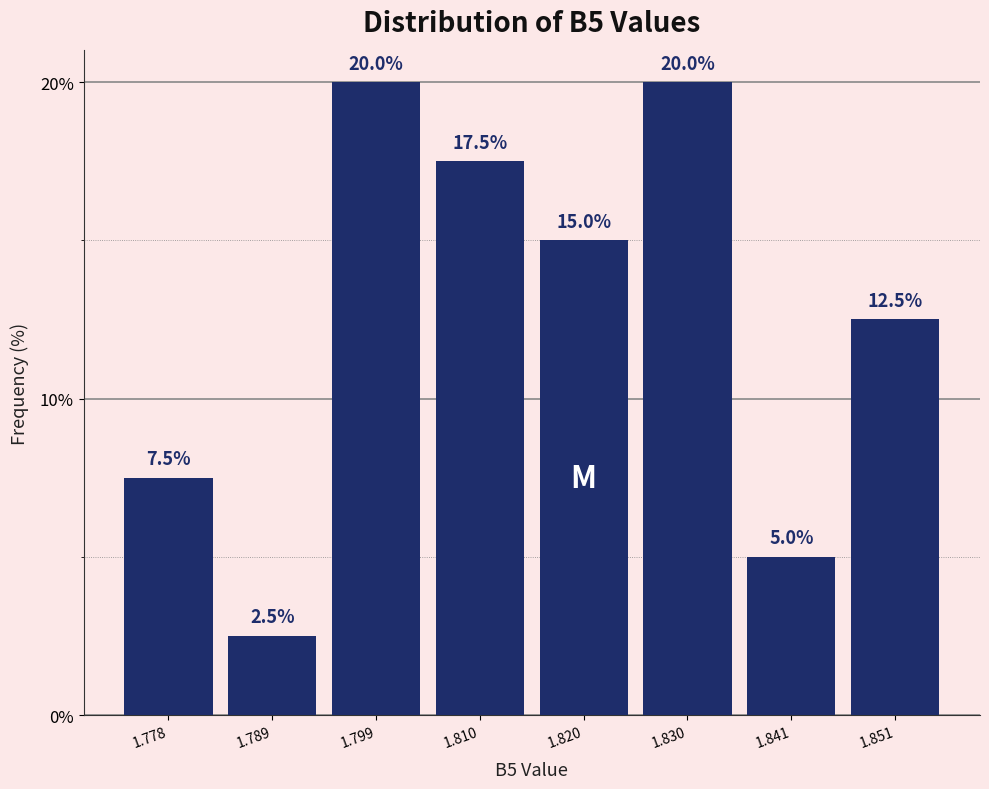

How tall is the bar that spans 1.836 to 1.846 on the x-axis? The bar edges are not printed on the chart, so give them approximately, as read against the axis.

5.0